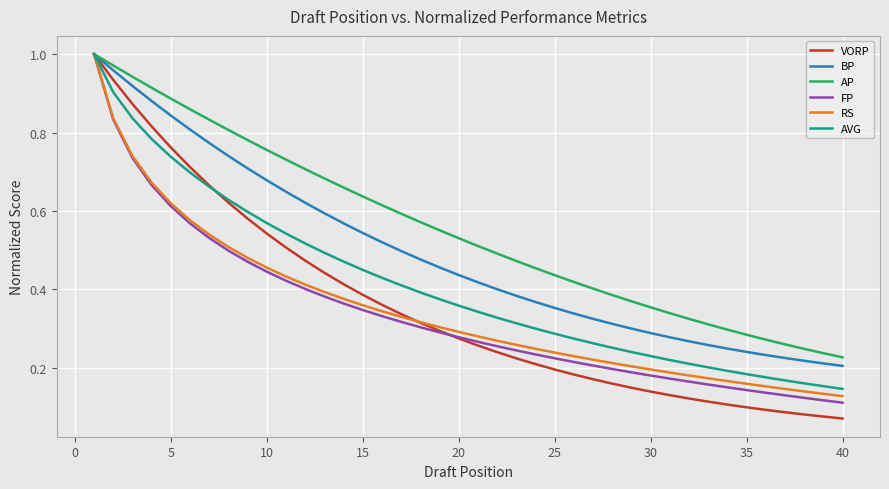

Which series has the largest range (max minus min)?

VORP